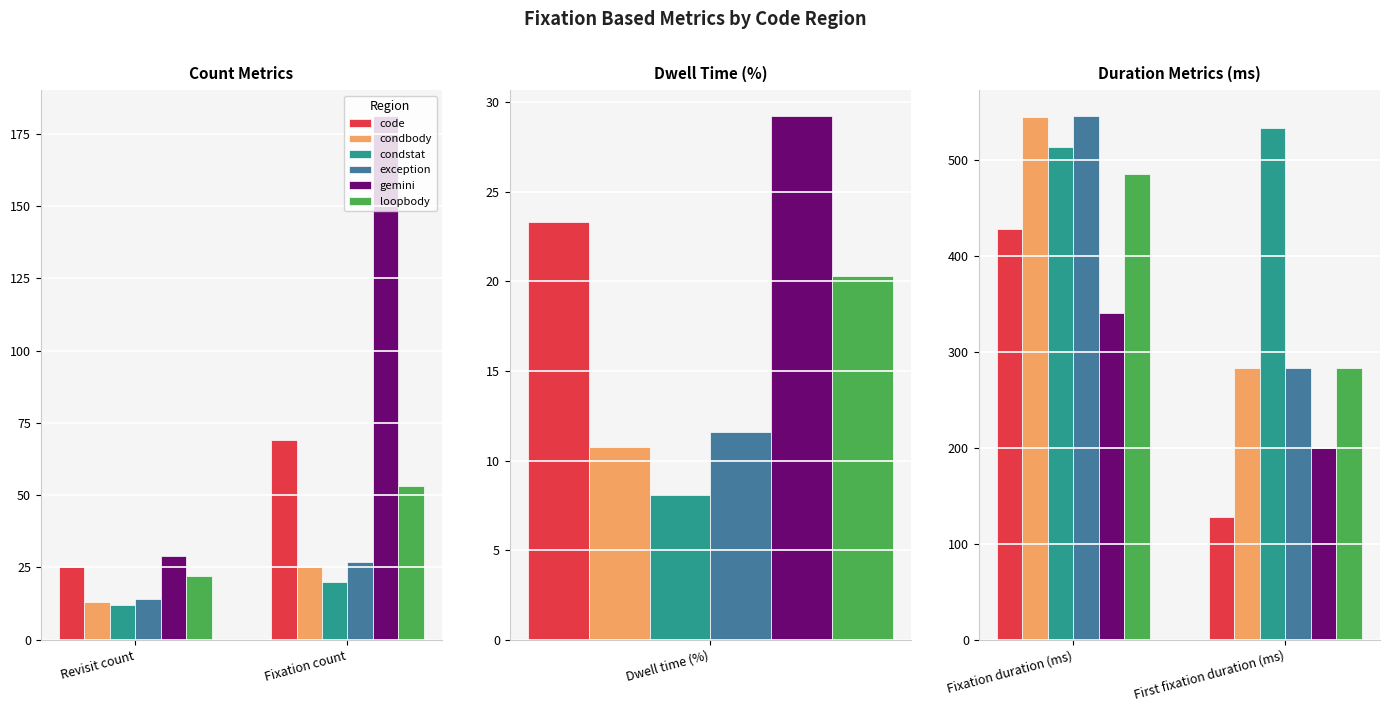

What is the value of the loopbody bar at the 2nd from the left?

283.6